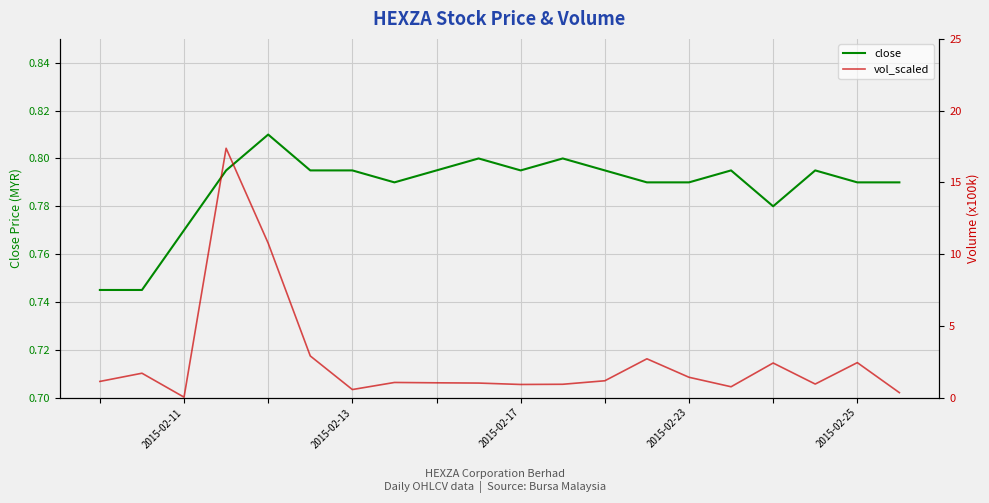

The close series shows 1.2 at 2015-02-23. True or false?

False